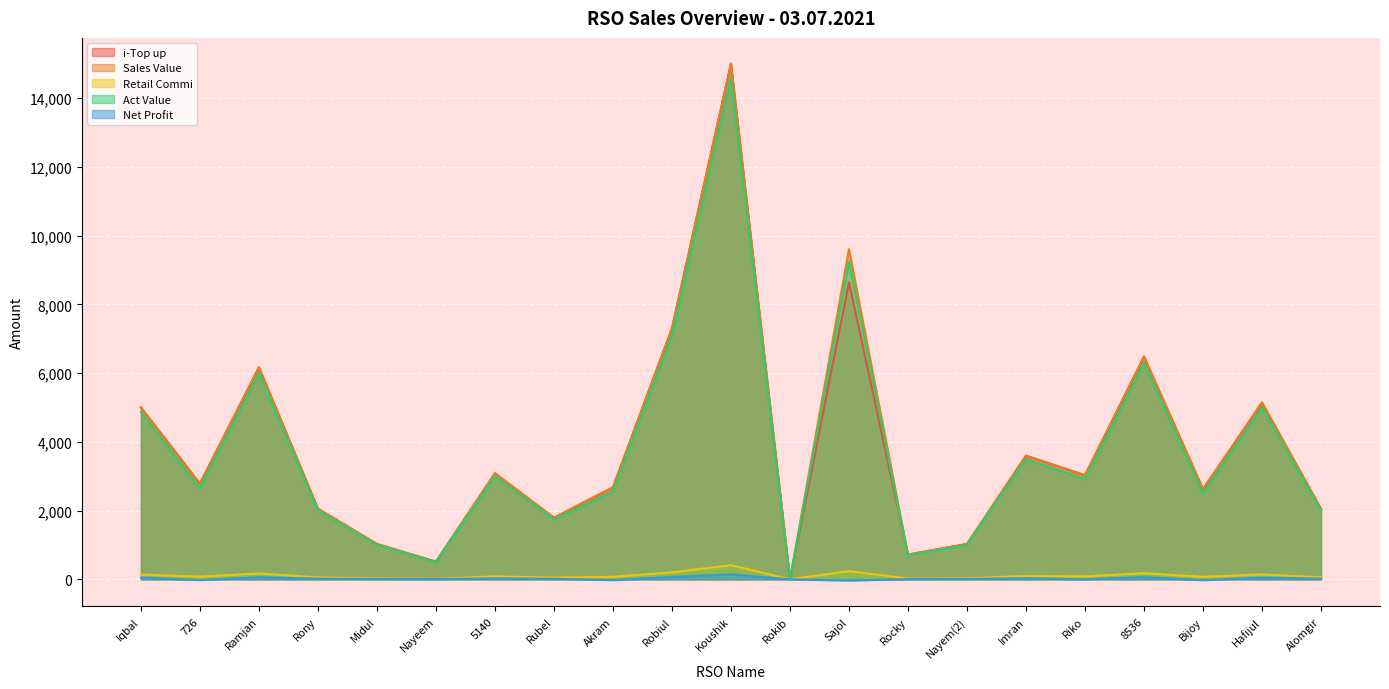

How many values in i-Top up are above zero?

20